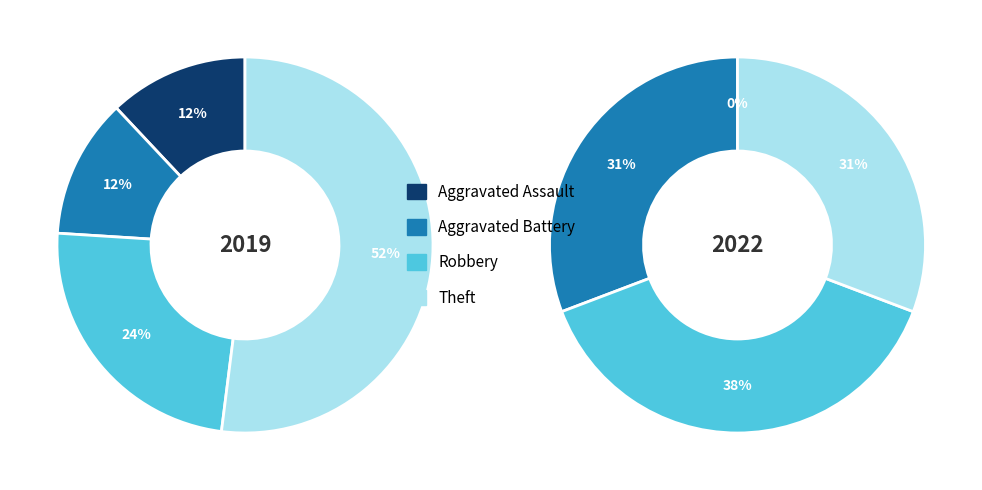

What is the difference between the highest and lowest values at 2?

1